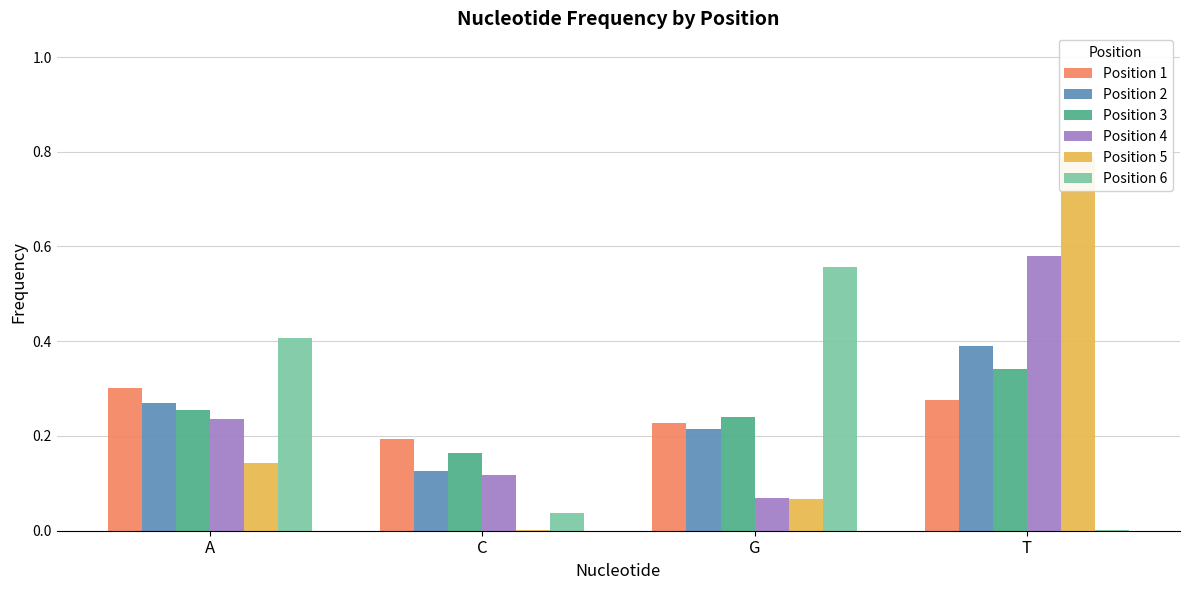

Which series has the largest total across all categories?

Position 2